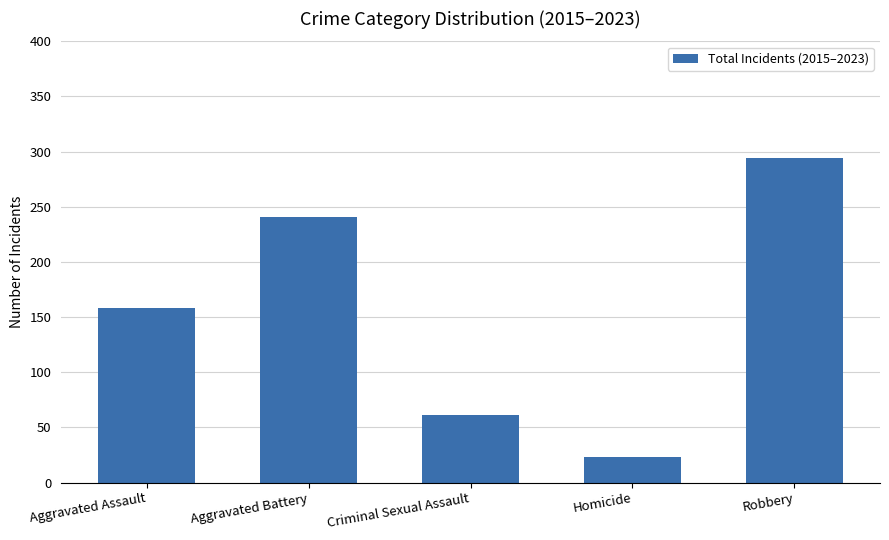

What value does the data have at Aggravated Assault?

158